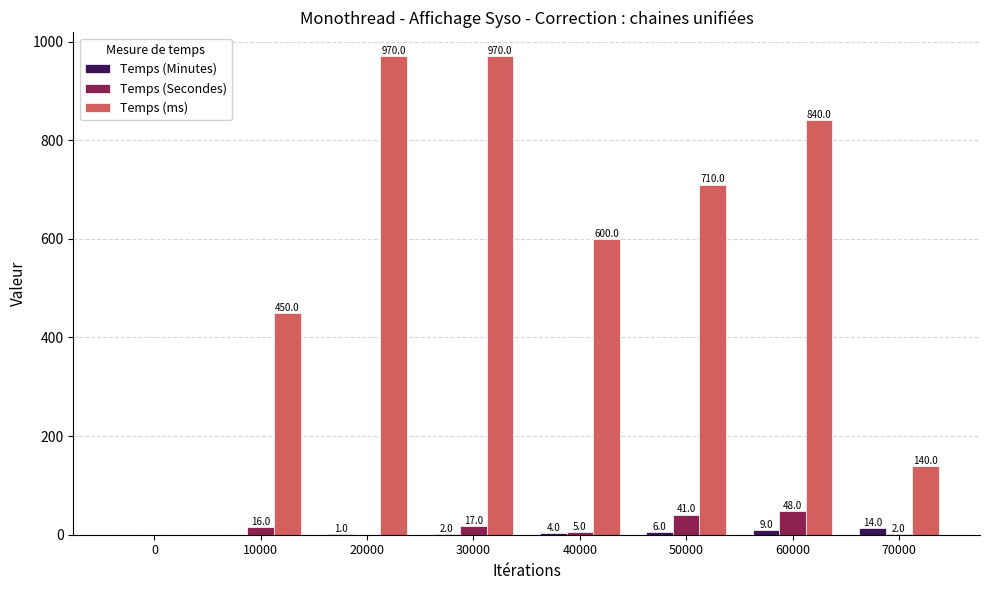

The Temps (ms) series shows 1292 at 60000. True or false?

False